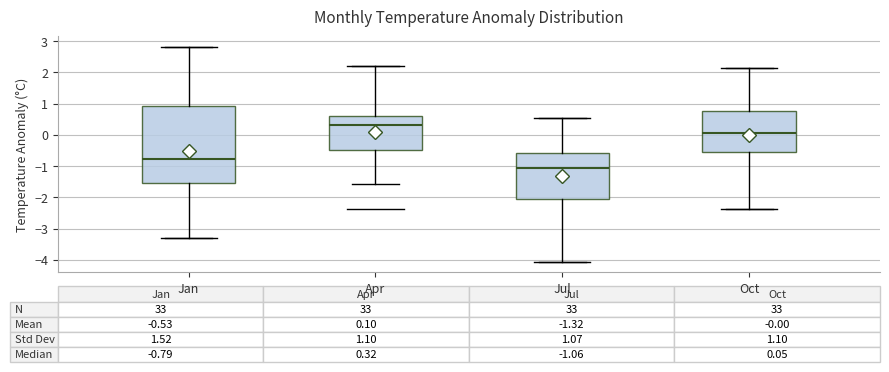

Which box is the tallest, from its lower edge to its upper edge?

Jan